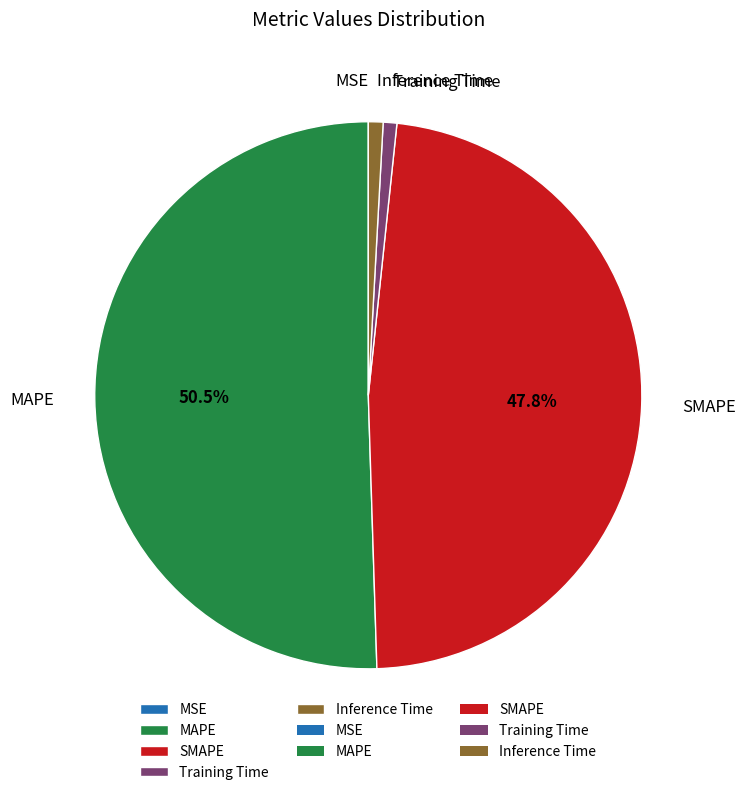

How much of the chart is everything except SMAPE?

52.2%